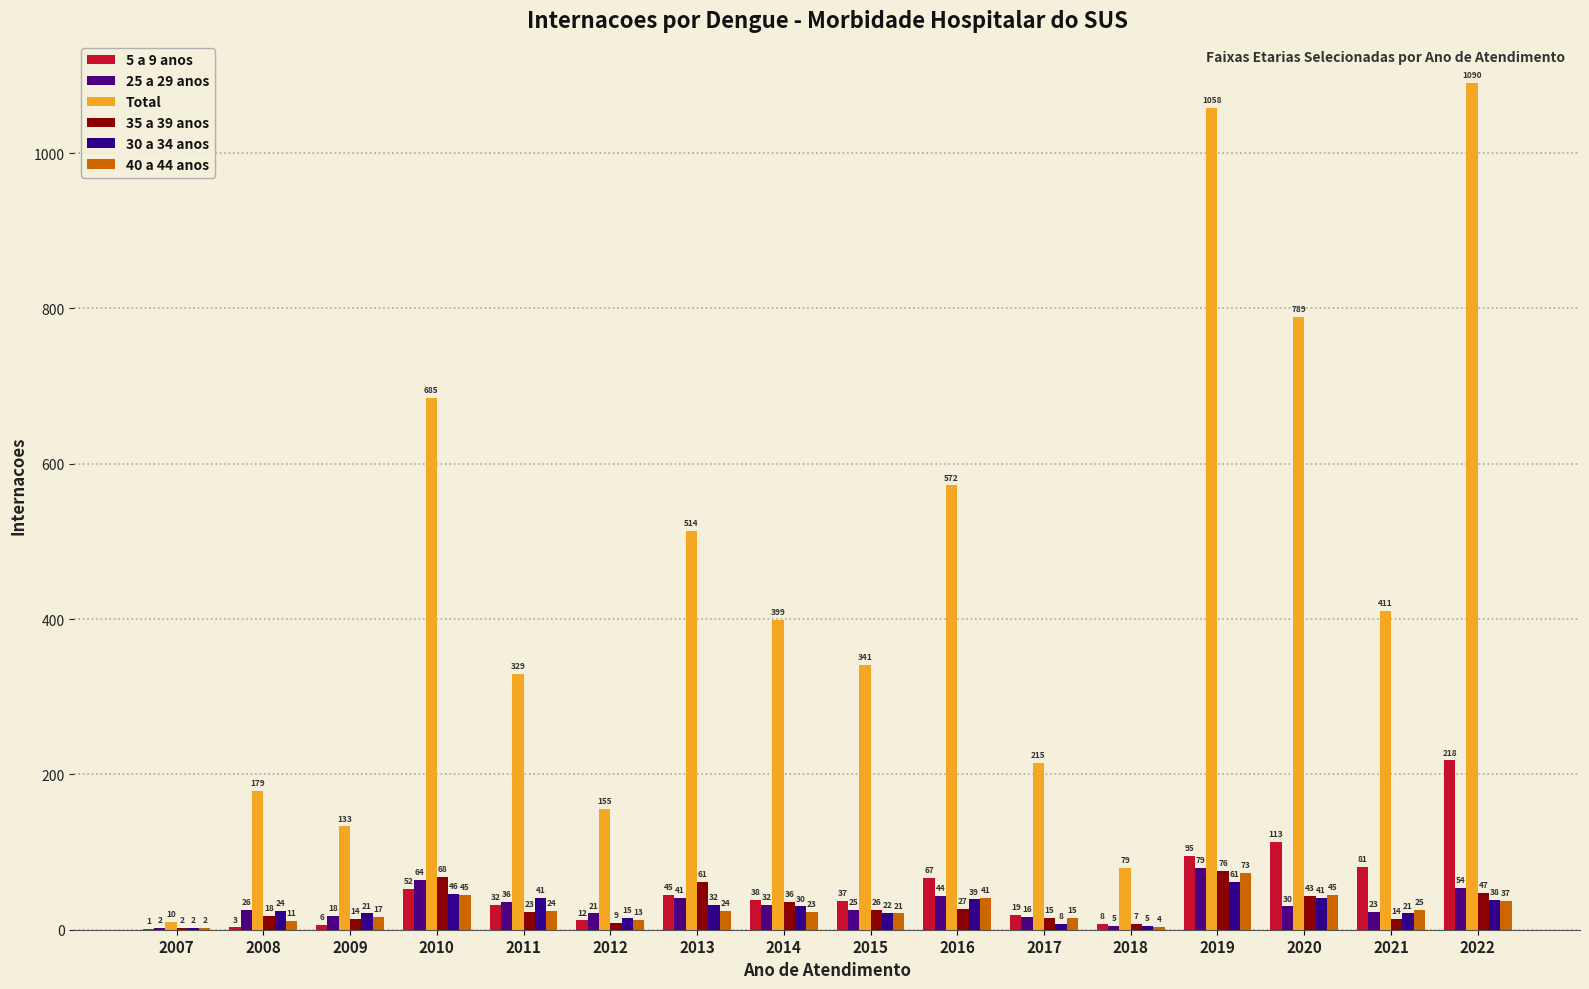

At which category is the sum across all series the highest?

2022